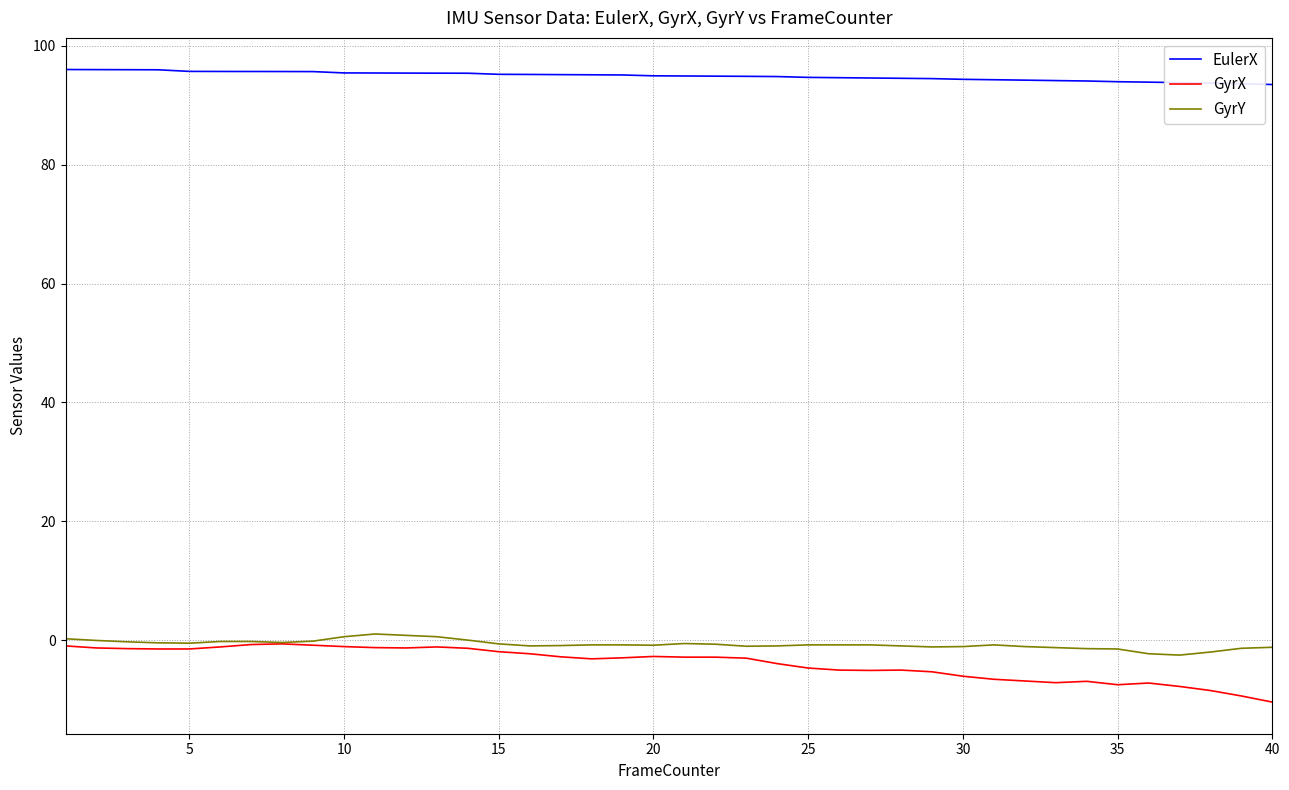

What is the minimum value for GyrY?

-2.5